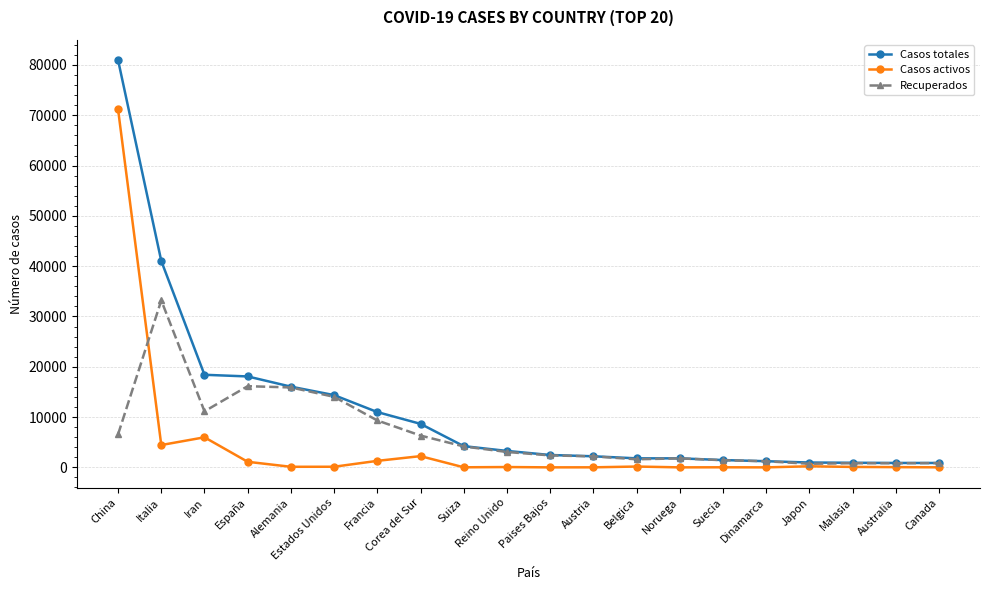

What are all the series names shown in the legend?

Casos totales, Casos activos, Recuperados